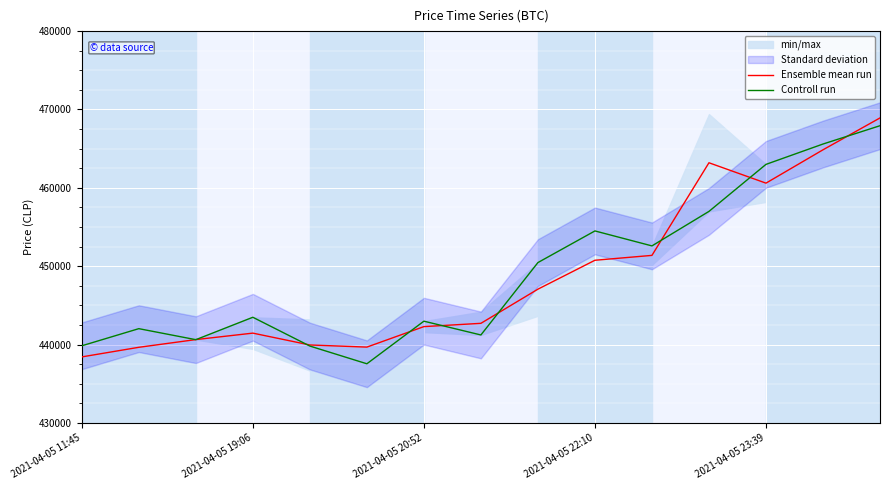

The value of Ensemble mean run at 14 is 726062.5. True or false?

False